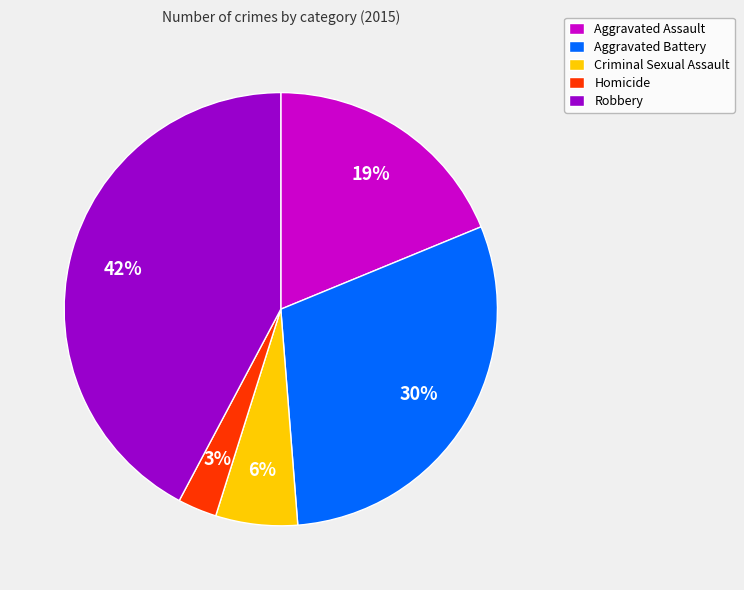

To the nearest percent, what is the difference between the largest and smallest slice percentages?

39%